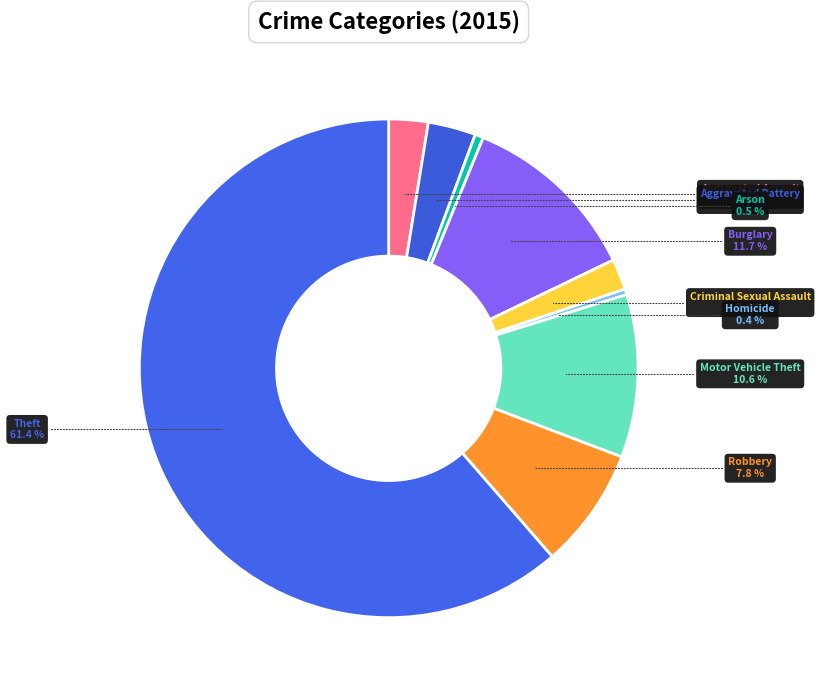

To the nearest percent, what is the combined percentage of Burglary and Motor Vehicle Theft?

22%